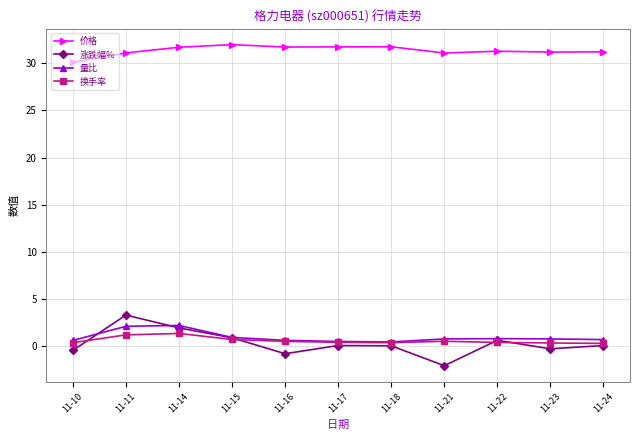

True or false: 量比 and 价格 intersect in this chart.

False